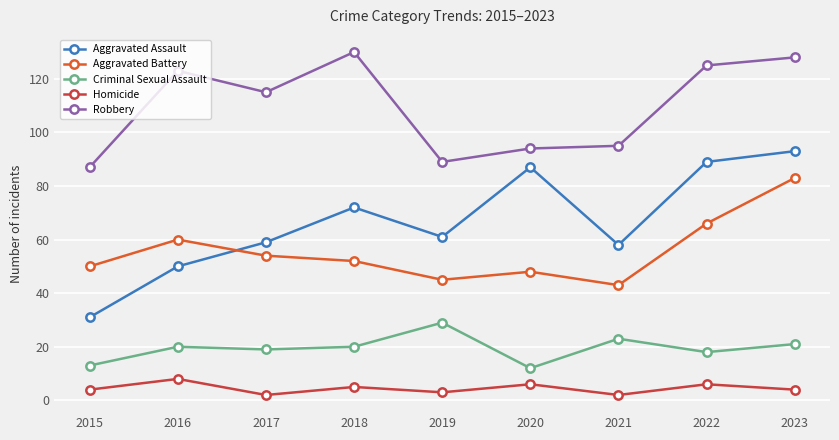

True or false: Criminal Sexual Assault and Aggravated Assault intersect in this chart.

False